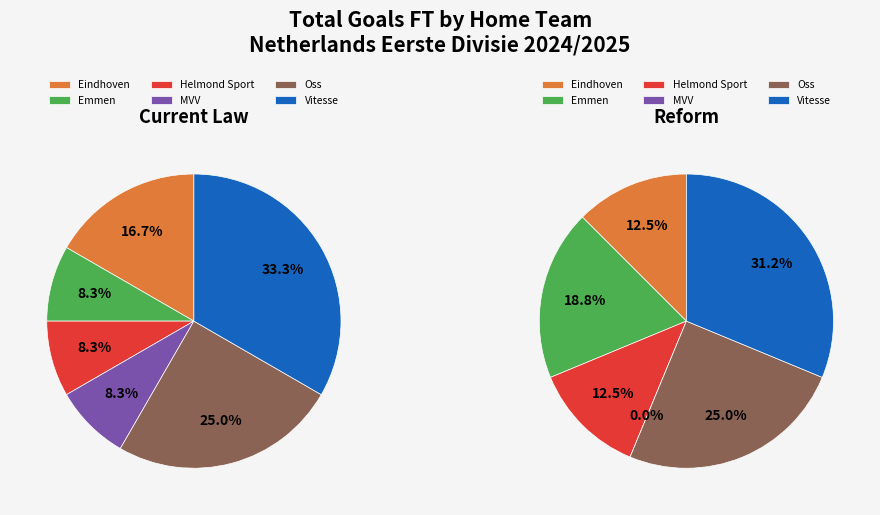

Is the sum of MVV and Helmond Sport greater than half?

No